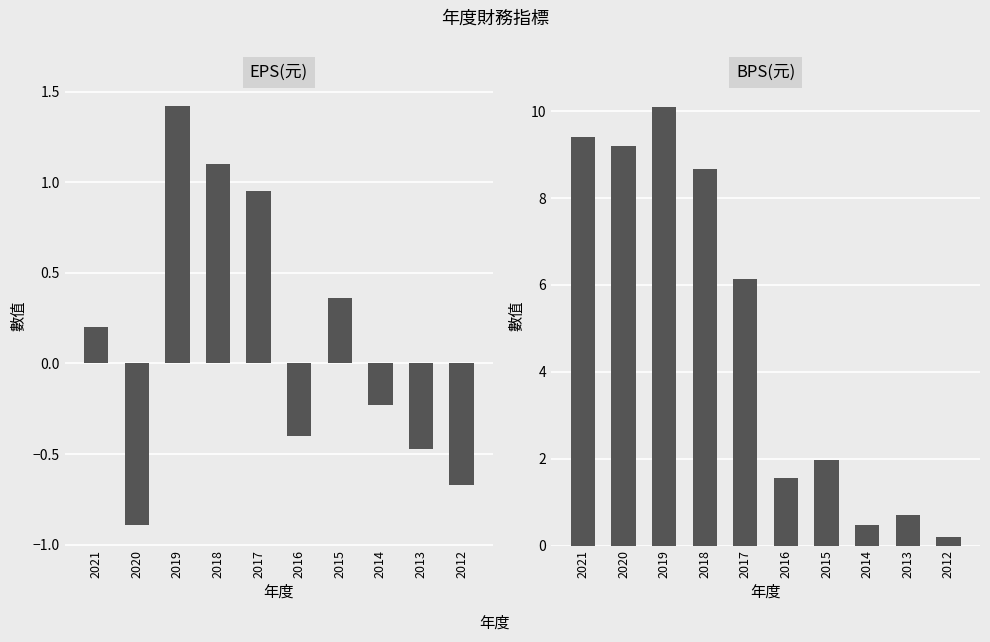

At which category does the chart reach its peak across all series?

2019